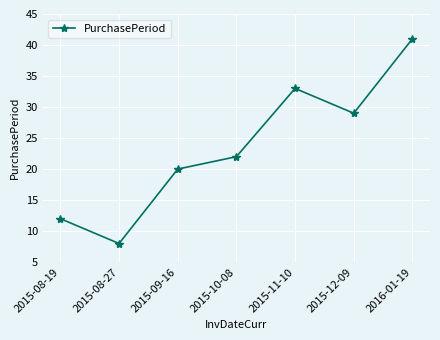

List the labels in order of value, smallest first.

2015-08-27, 2015-08-19, 2015-09-16, 2015-10-08, 2015-12-09, 2015-11-10, 2016-01-19